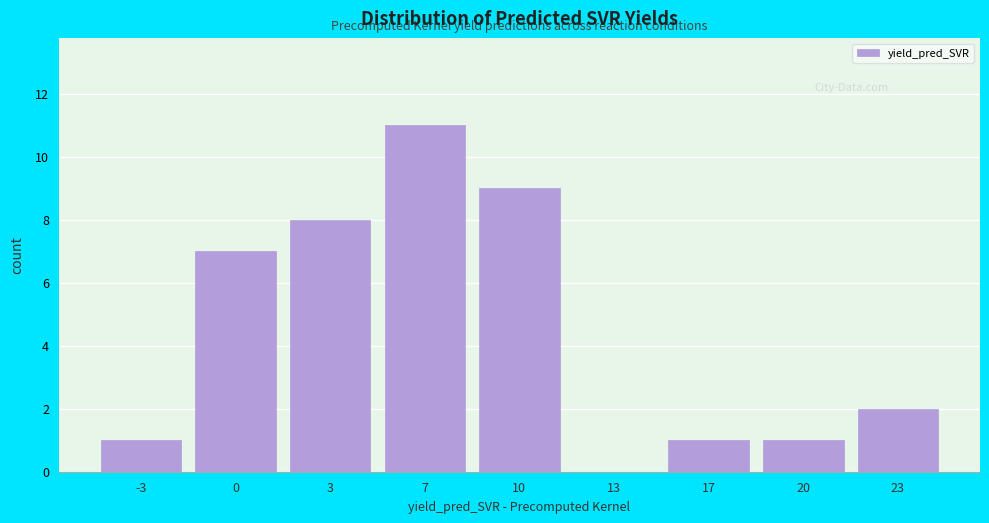

Reading left to right, transcribe all the data shown in this chart.

-3=1	0=7	3=8	7=11	10=9	13=0	17=1	20=1	23=2